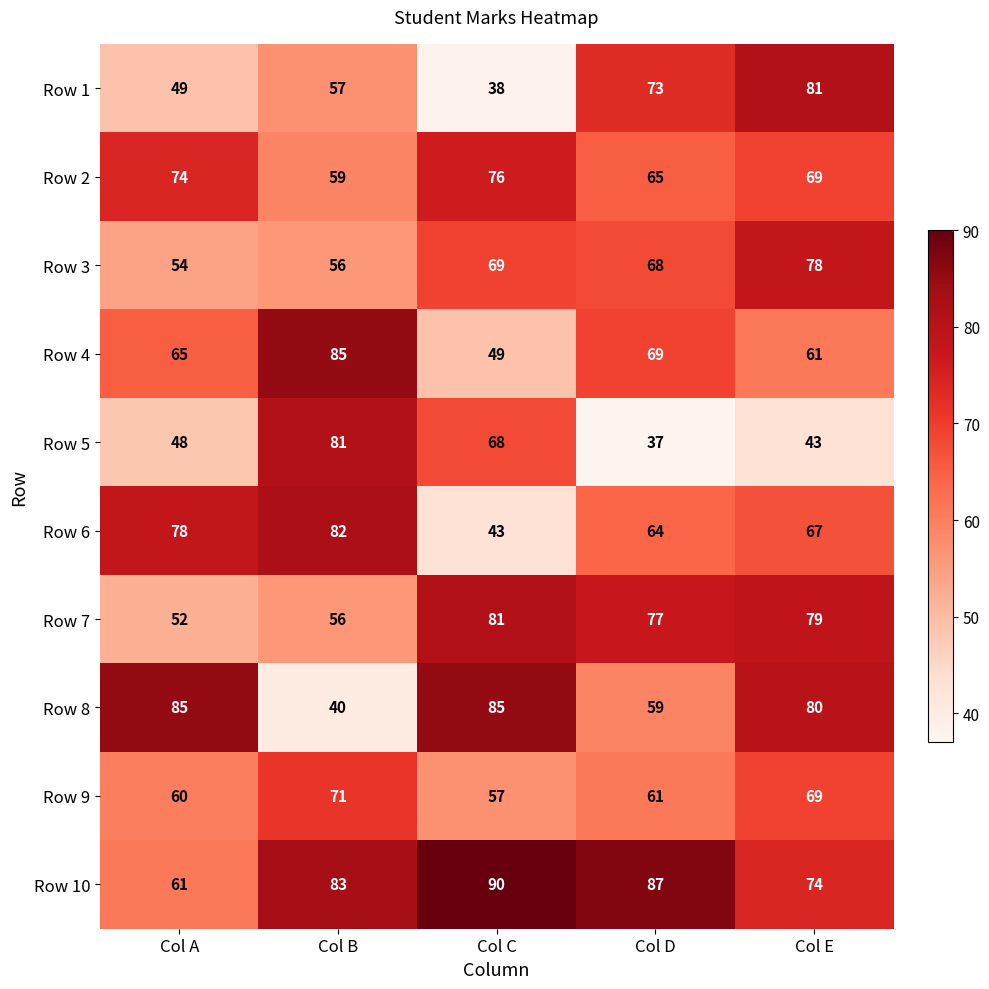

Read the Row 7 value at Col B, to the nearest 5.

55